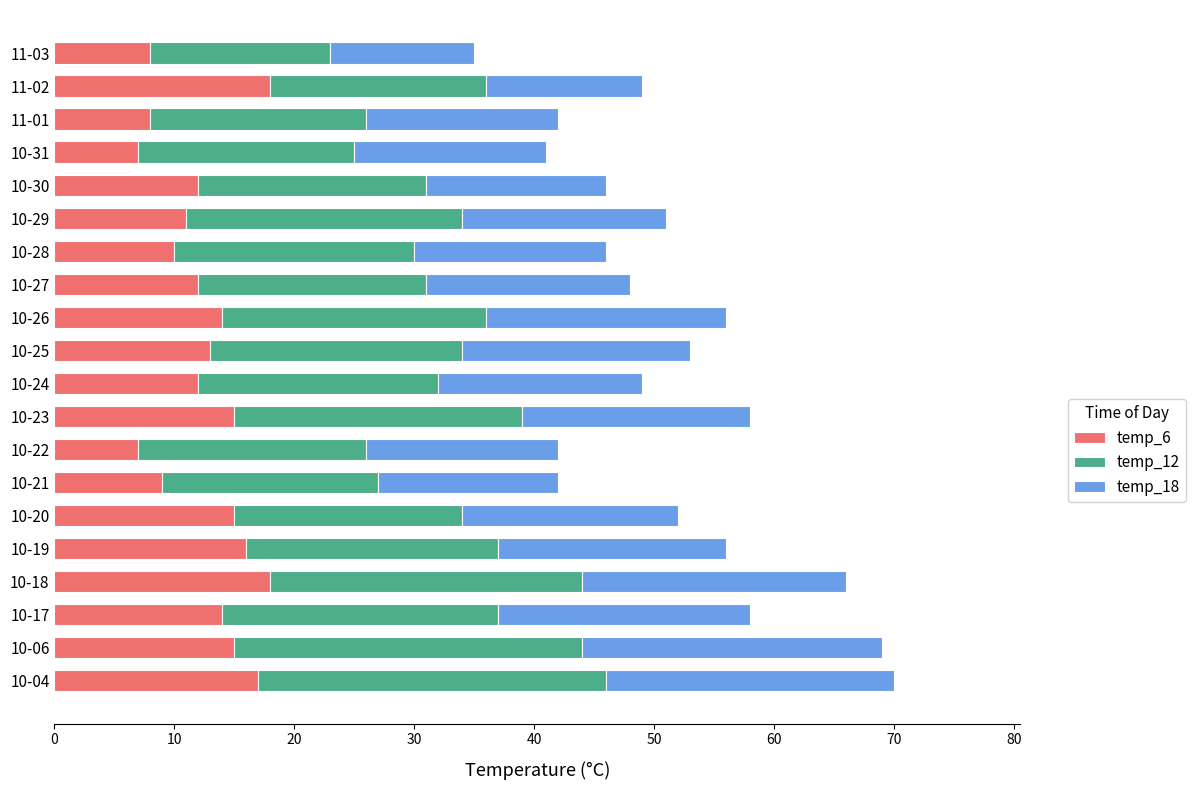

Is it true that temp_6 equals 18 at 10-18?

True